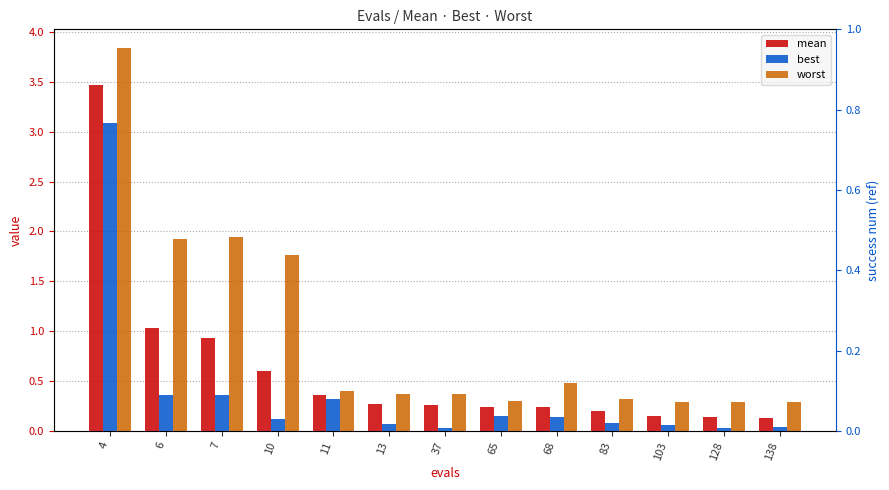

List the series in order of their overall mean, highest first.

worst, mean, best